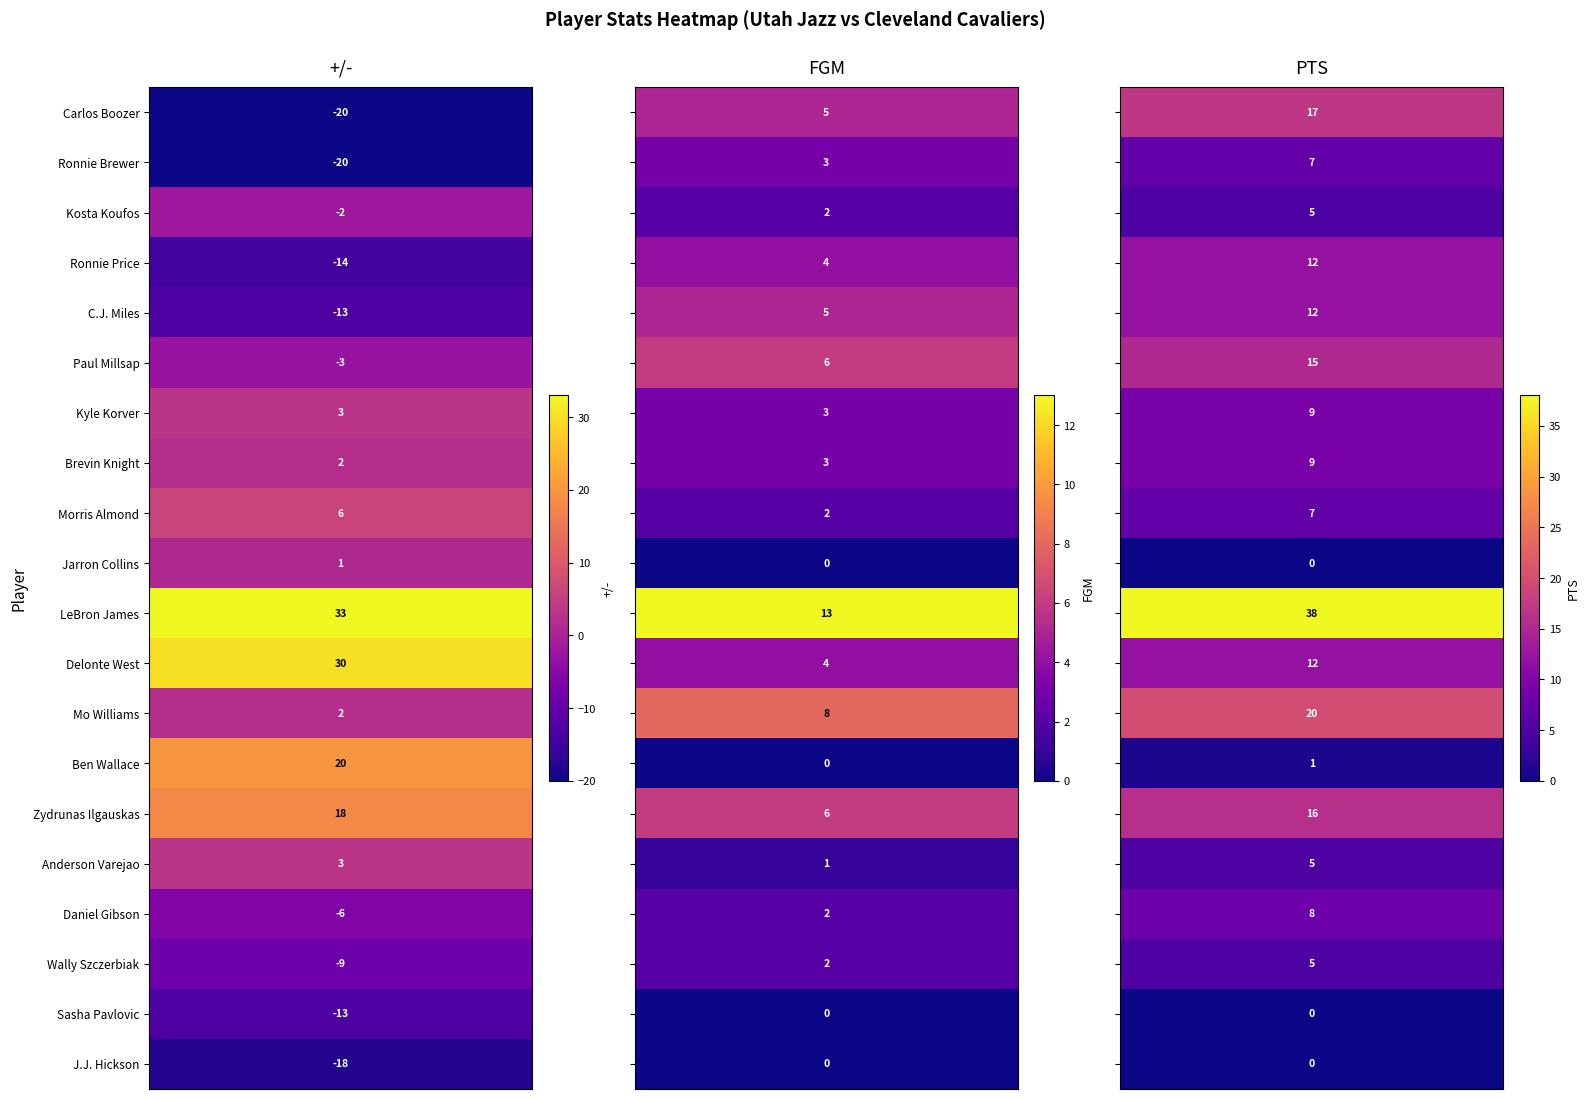

What is the total value across all series at 6?

15